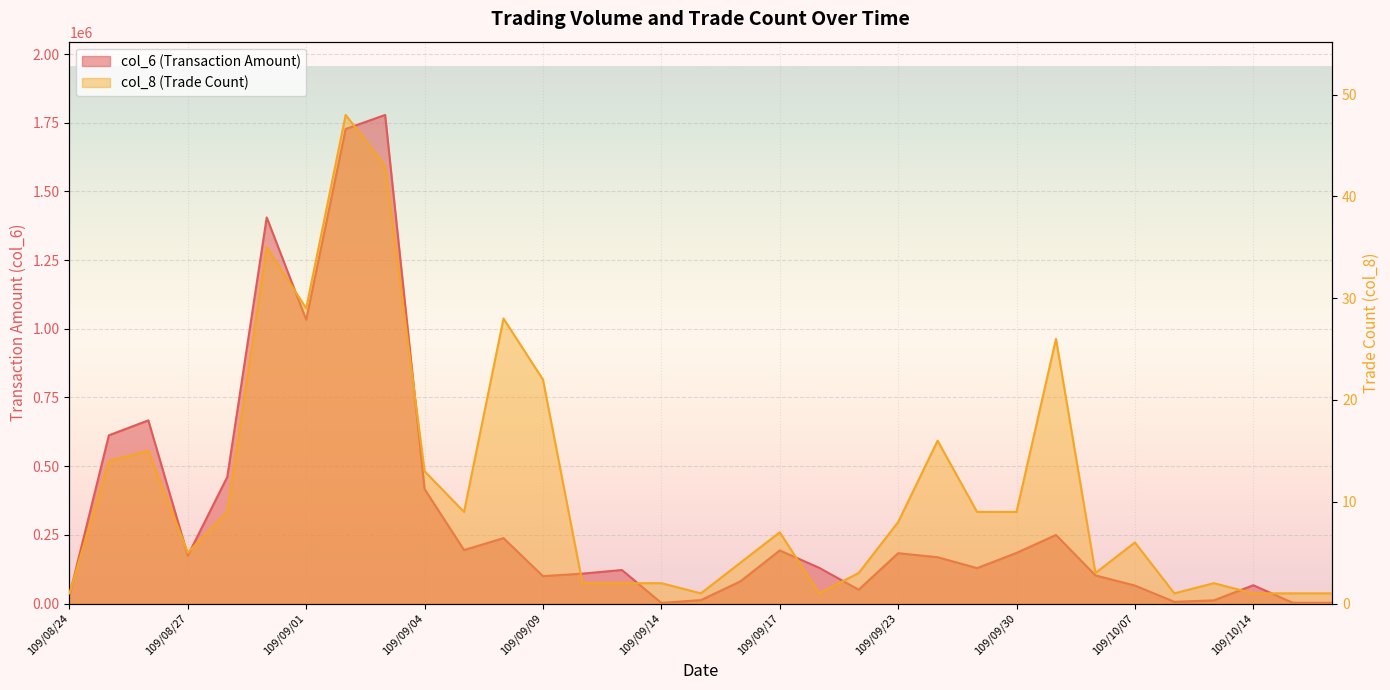

Reading left to right, list all the values displayed in this chart.

col_6 (Transaction Amount): 109/08/24=29050	109/08/25=612260	109/08/26=666640	109/08/27=174550	109/08/28=460650	109/08/31=1405300	109/09/01=1032910	109/09/02=1727220	109/09/03=1778240	109/09/04=416590	109/09/07=194670	109/09/08=237970	109/09/09=99730	109/09/10=108800	109/09/11=122000	109/09/14=2290	109/09/15=12400	109/09/16=80430	109/09/17=193240	109/09/18=130000	109/09/22=50380	109/09/23=183250	109/09/24=168550	109/09/28=128900	109/09/30=184290	109/10/05=249670	109/10/06=102400	109/10/07=65410	109/10/08=6120	109/10/12=11510	109/10/14=66600	109/10/15=2730	109/10/16=2630
col_8 (Trade Count): 109/08/24=1	109/08/25=14	109/08/26=15	109/08/27=5	109/08/28=9	109/08/31=35	109/09/01=29	109/09/02=48	109/09/03=43	109/09/04=13	109/09/07=9	109/09/08=28	109/09/09=22	109/09/10=2	109/09/11=2	109/09/14=2	109/09/15=1	109/09/16=4	109/09/17=7	109/09/18=1	109/09/22=3	109/09/23=8	109/09/24=16	109/09/28=9	109/09/30=9	109/10/05=26	109/10/06=3	109/10/07=6	109/10/08=1	109/10/12=2	109/10/14=1	109/10/15=1	109/10/16=1